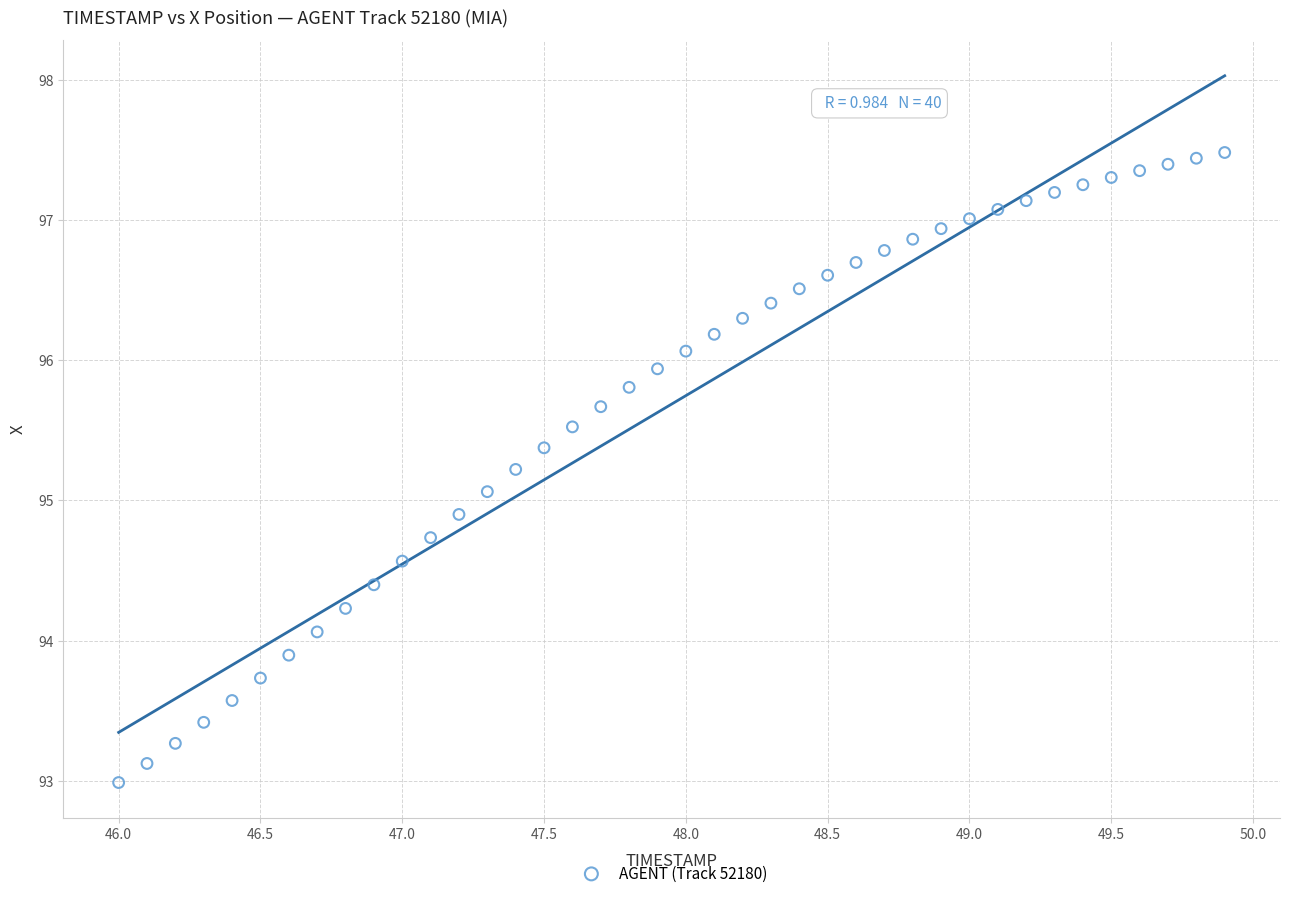

What is the range of Y values (max minus min)?

4.5